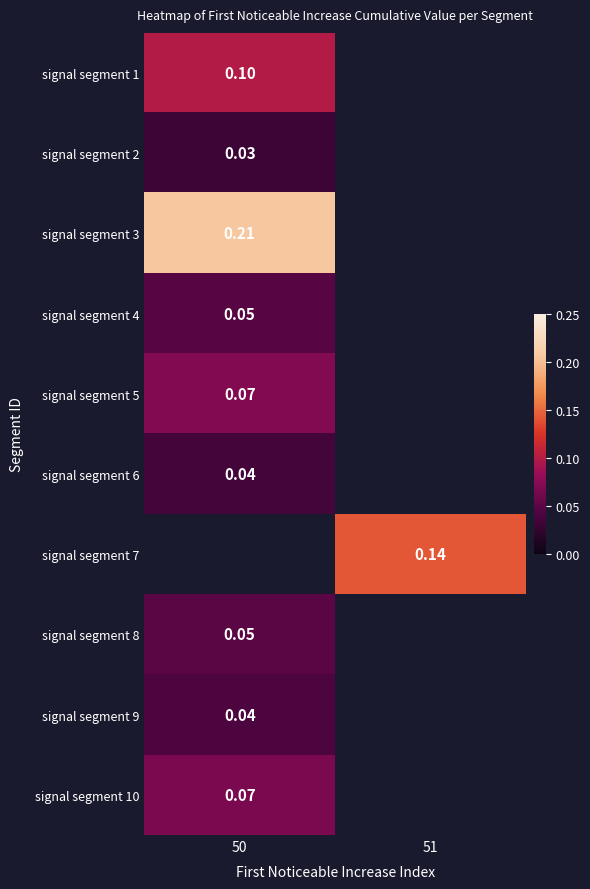

Is the value of signal segment 4 at 50 greater than the value of signal segment 6 at 50?

Yes